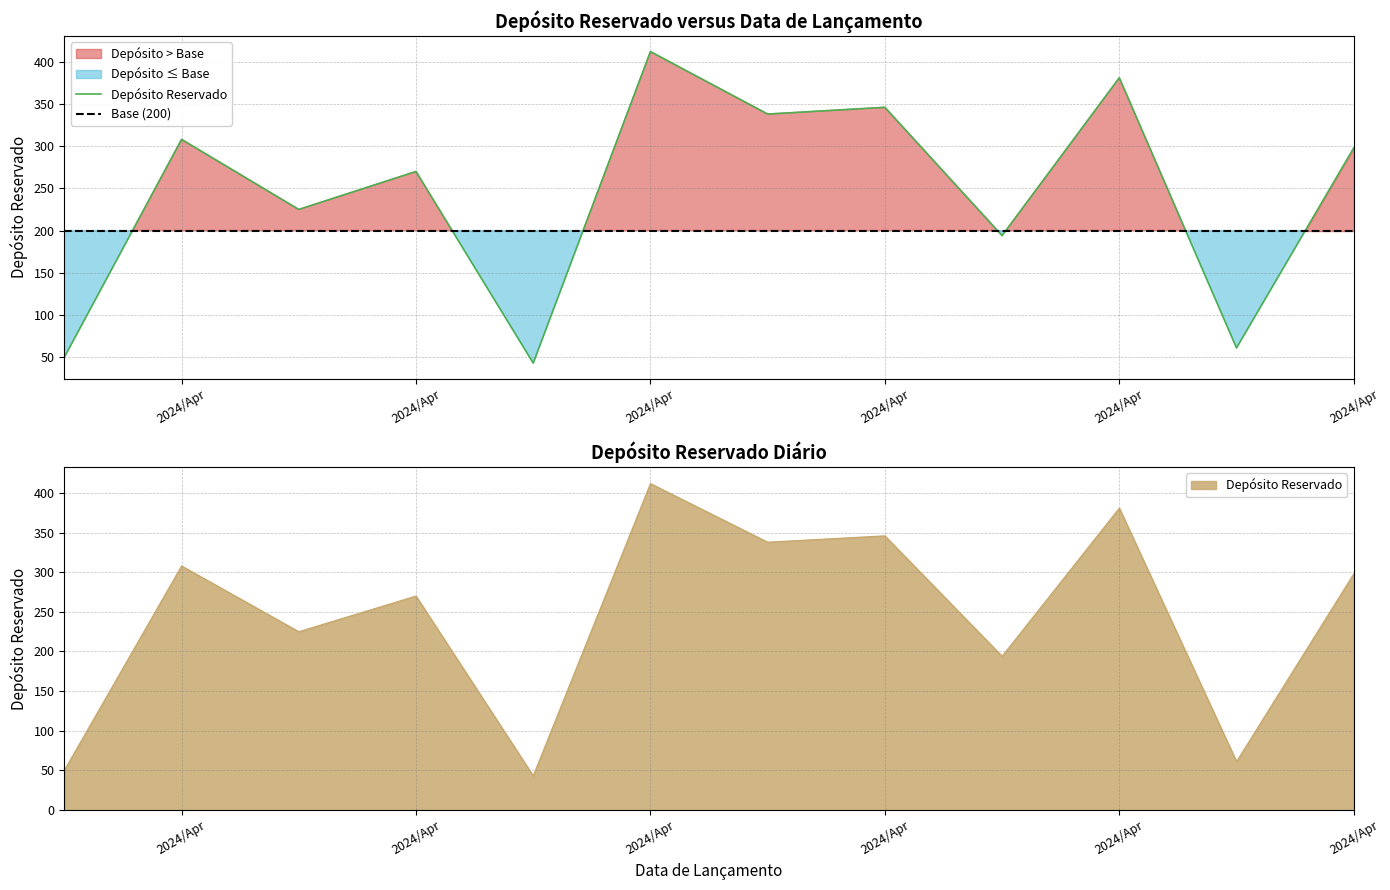

Does the chart have visible grid lines?

Yes